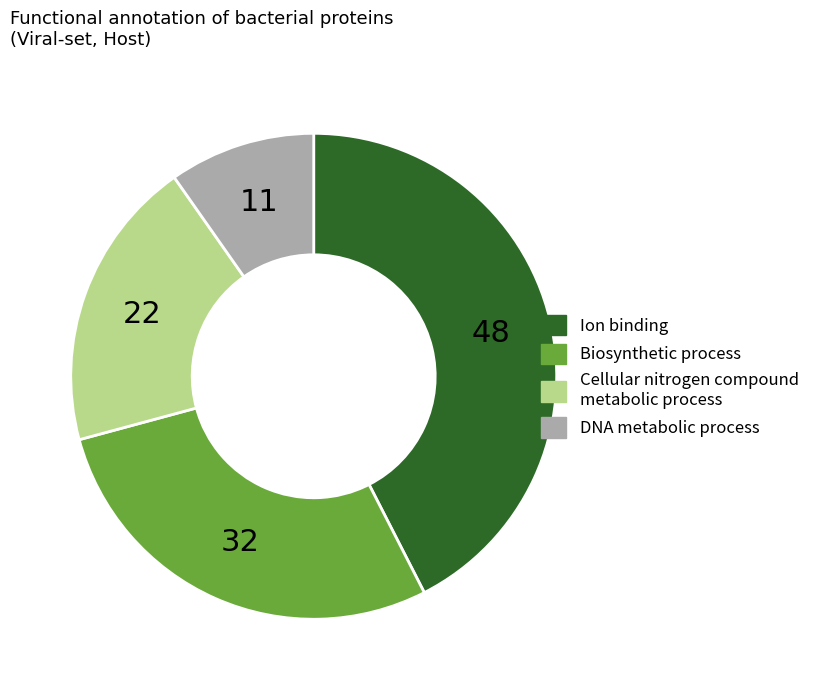

Rank the categories by value from lowest to highest.

DNA metabolic process, Cellular nitrogen compound metabolic process, Biosynthetic process, Ion binding